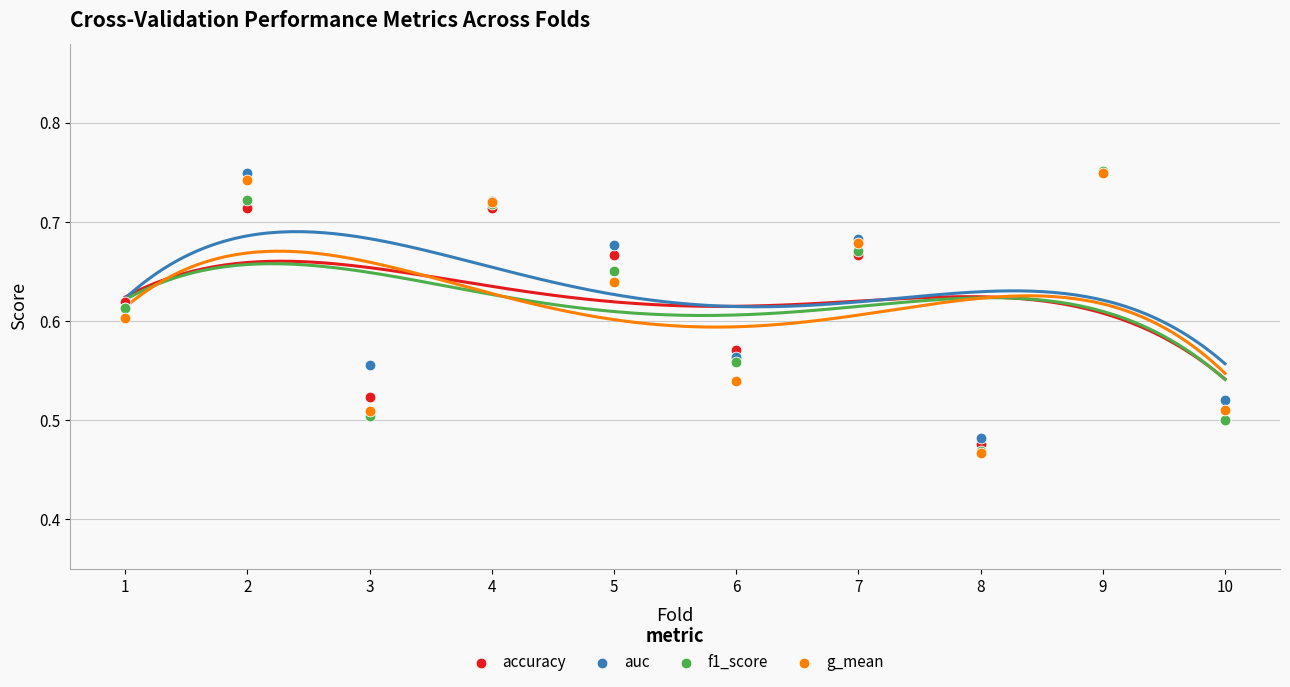

Which series has the widest spread of Y values?

f1_score